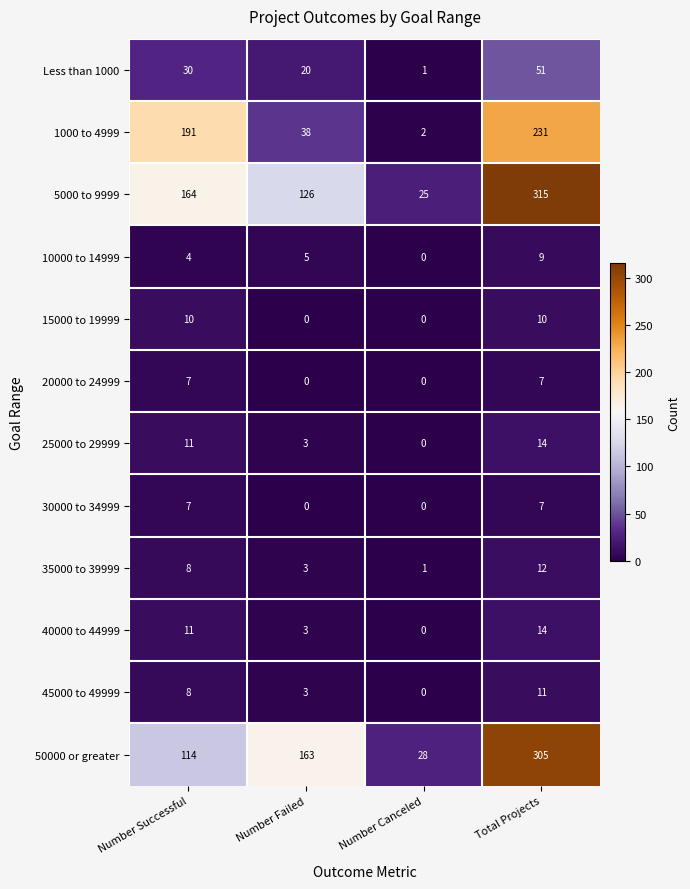

The 5000 to 9999 series shows 201 at Number Failed. True or false?

False